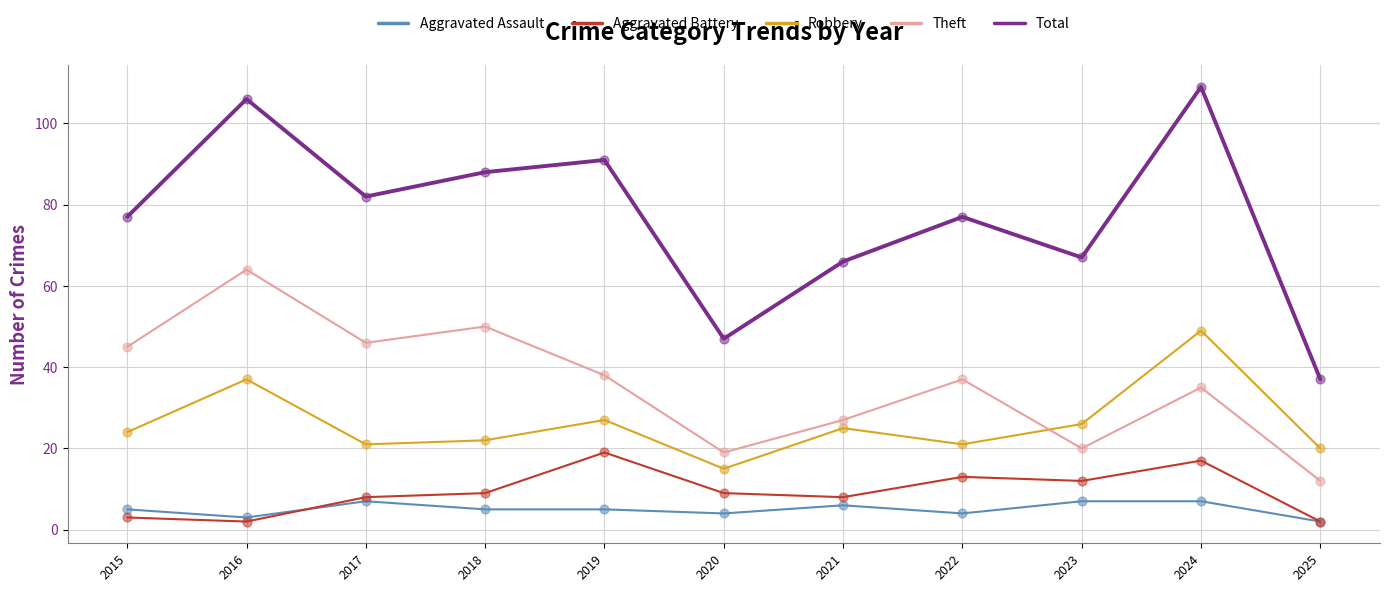

Which series has the largest range (max minus min)?

Total